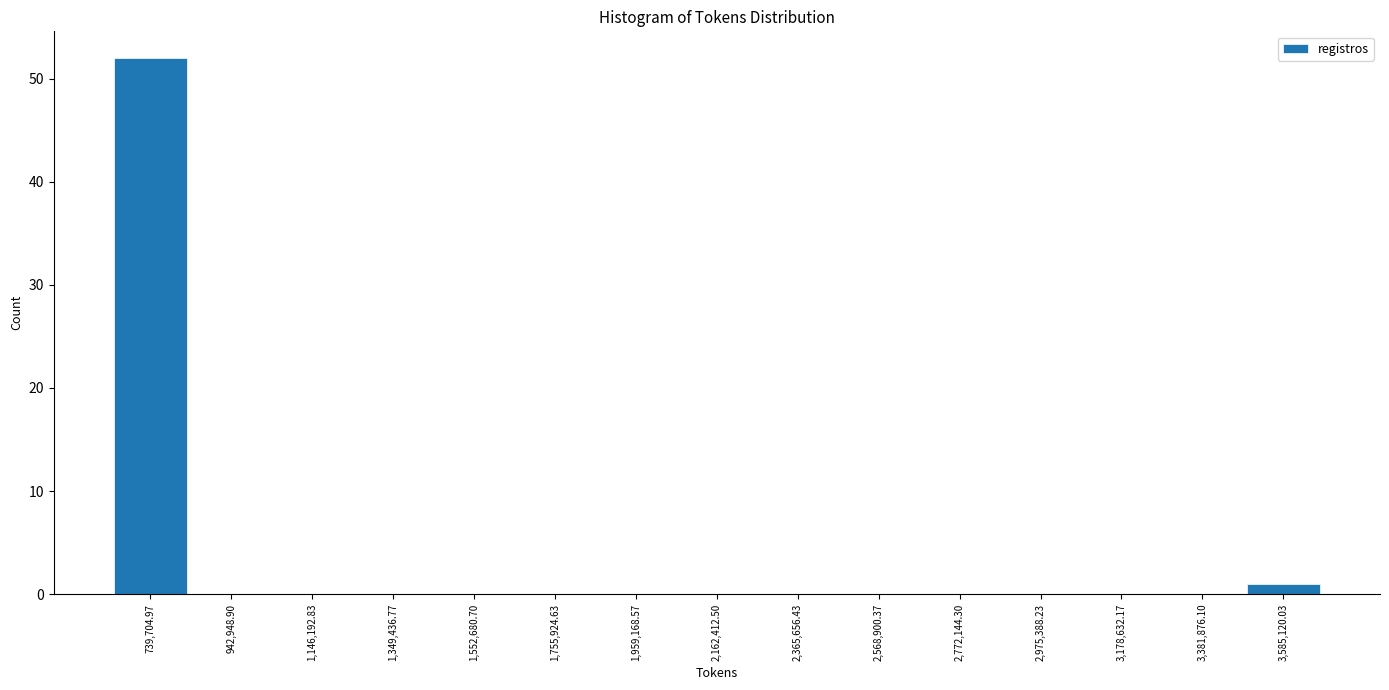

What is the height of the bar covering 650000 to 850000 on the x-axis? Neither the bar edges nor the heights are printed on the chart, so give them approximately, as read against the axes.

52